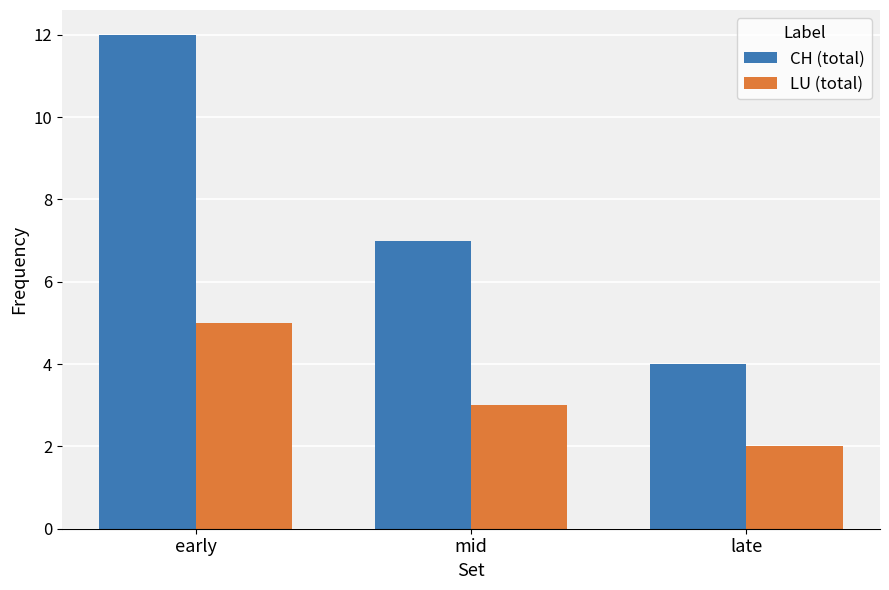

What is the sum of the LU (total) values at early and mid?

8